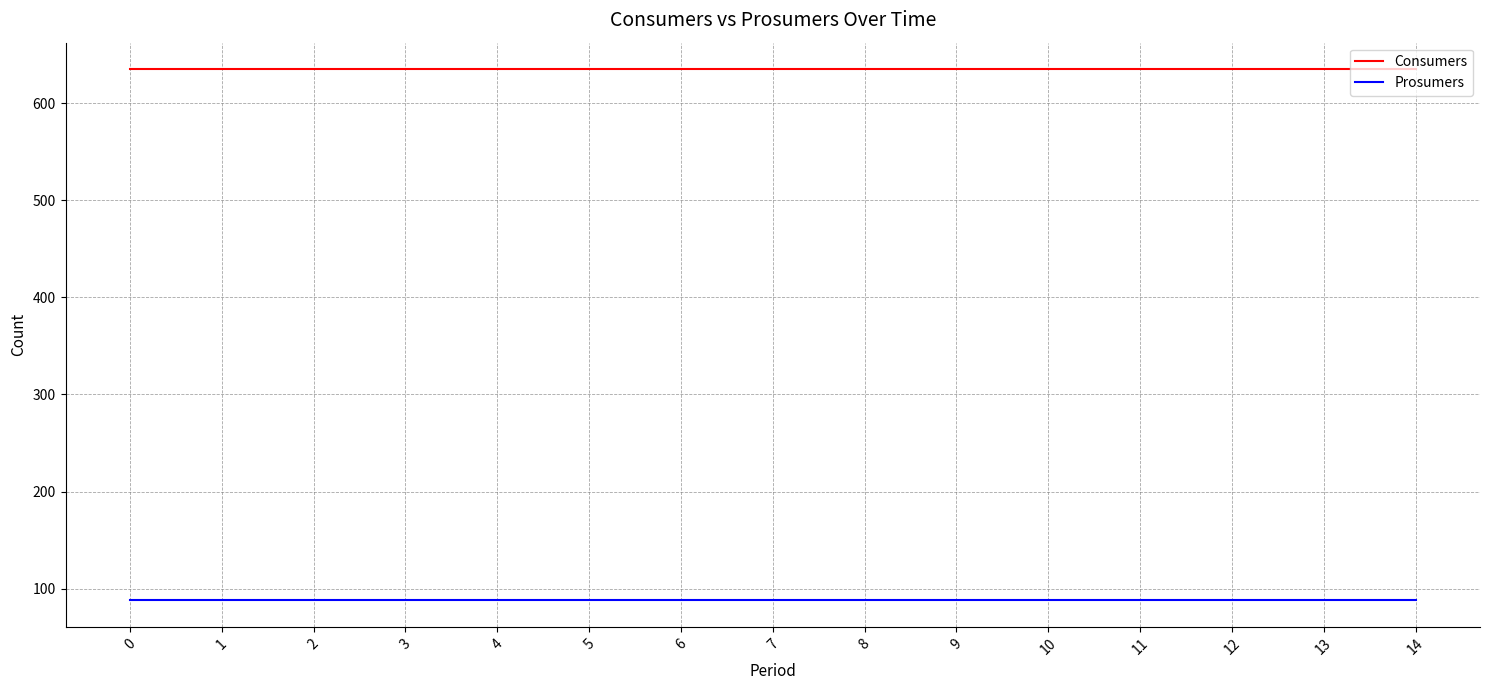

What is the spread (max minus min) of values at 11?

547